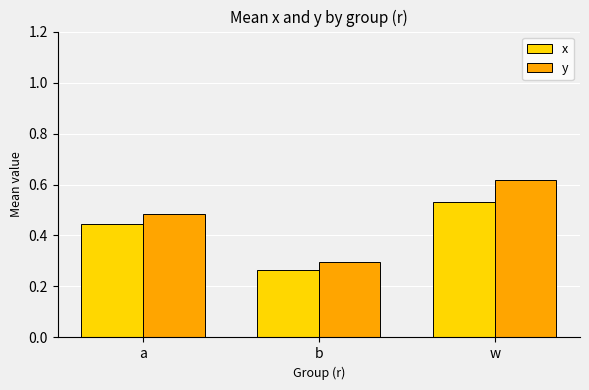

Rank the series by their average value, from lowest to highest.

x, y